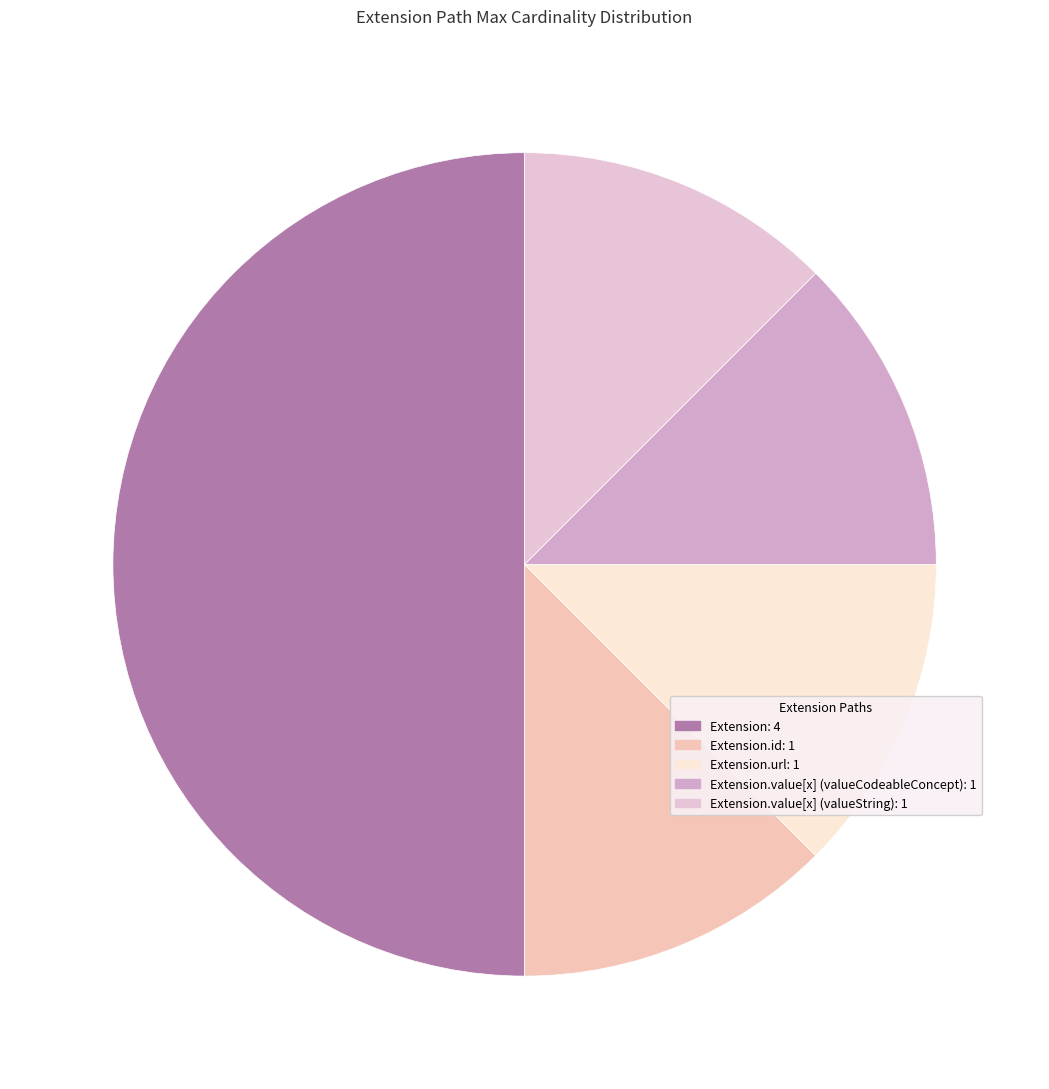

To the nearest percent, what is the average slice percentage?

20%